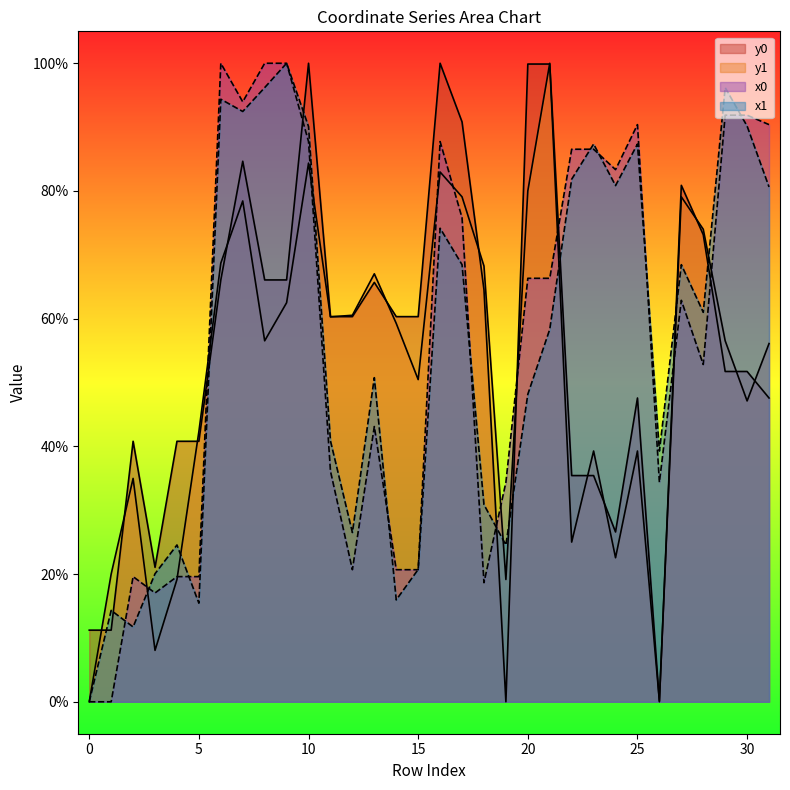

At which category does x0 reach its first local valley?

3